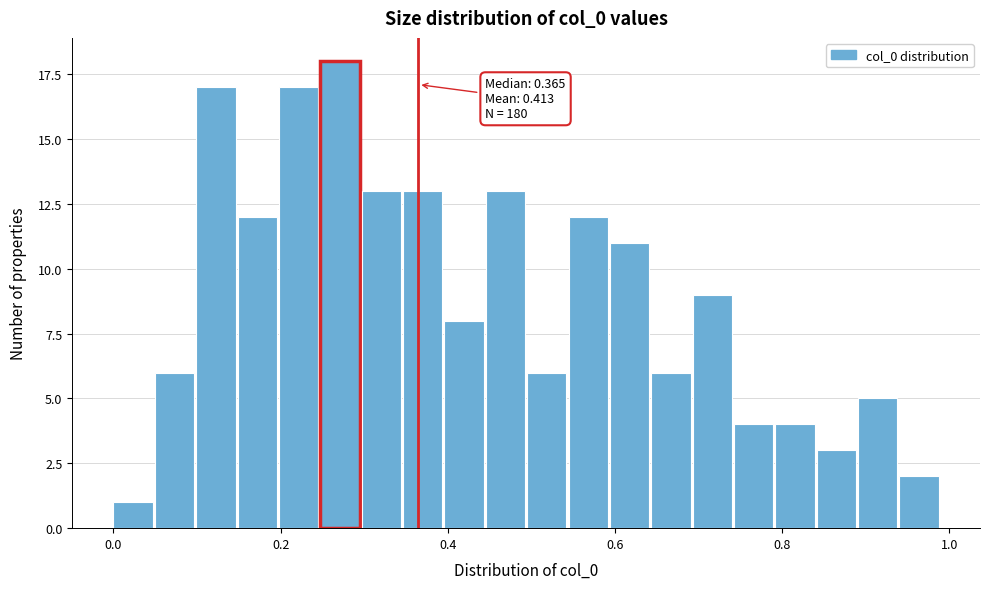

Read against the x-axis, roughly where is the centre of the tallest bar?

0.28